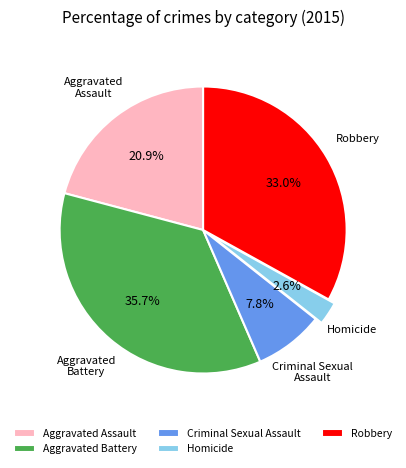

Is the sum of Criminal Sexual Assault and Aggravated Assault greater than half?

No